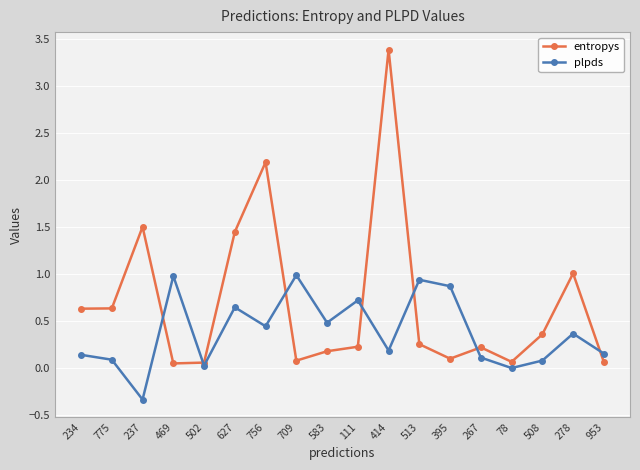

What is the sum of all plpds values?

6.9